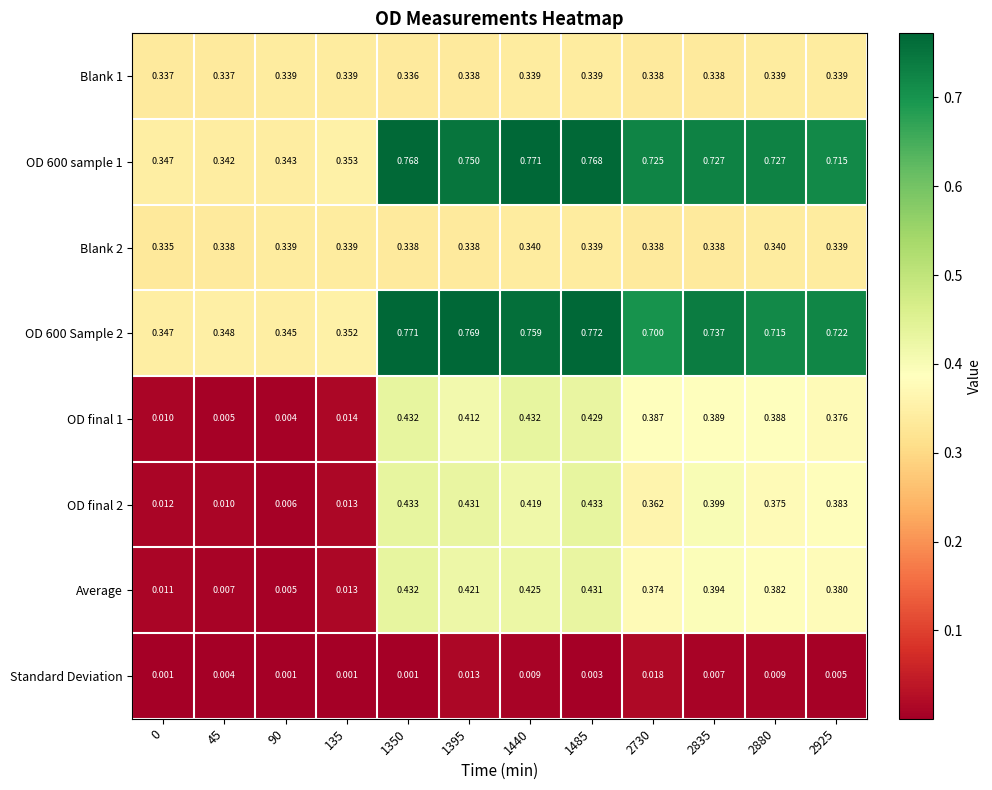

Is the value of Blank 2 at 135 greater than the value of OD 600 sample 1 at 2925?

No